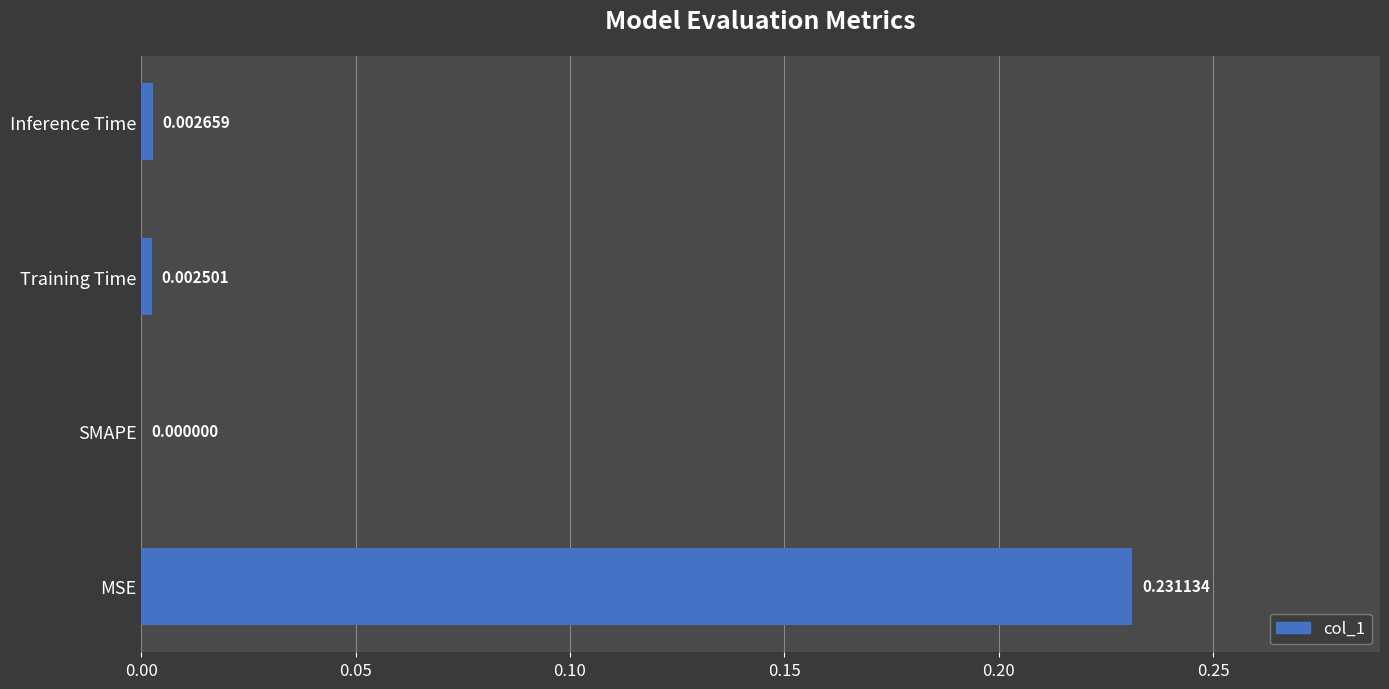

At which label is the value closest to 0?

SMAPE